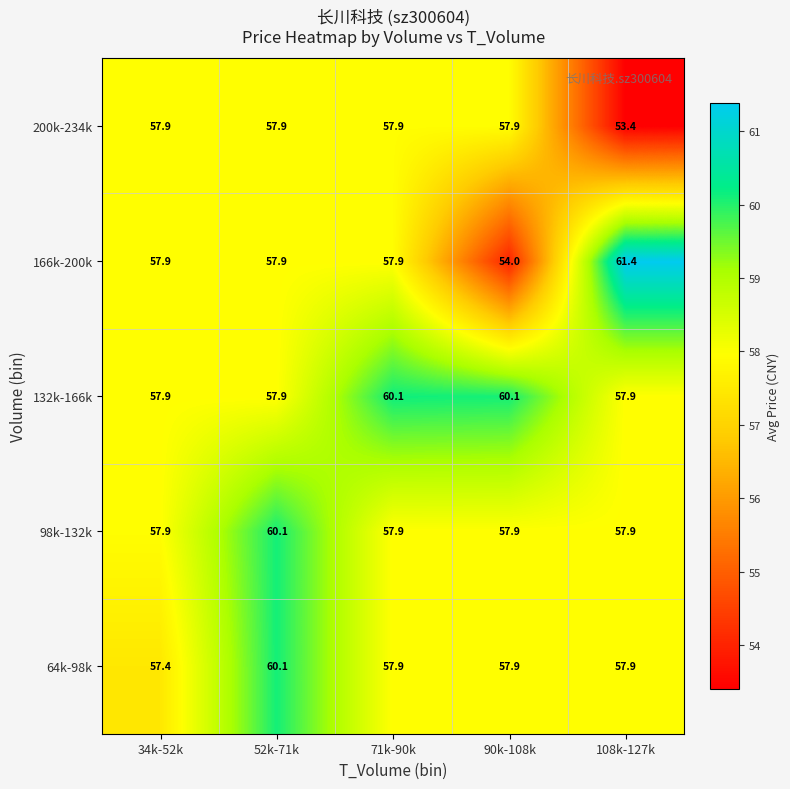

What is the sum of all 132k-166k values?

293.9